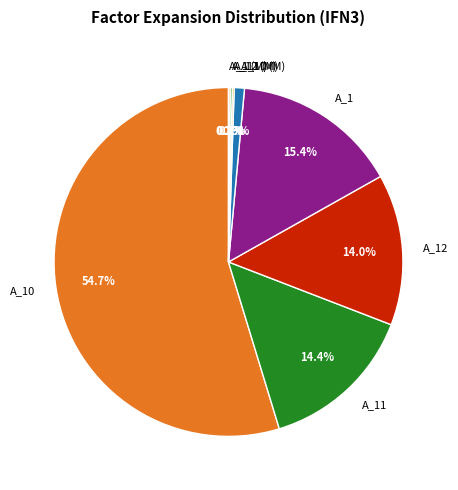

Which slice is the largest?

A_10